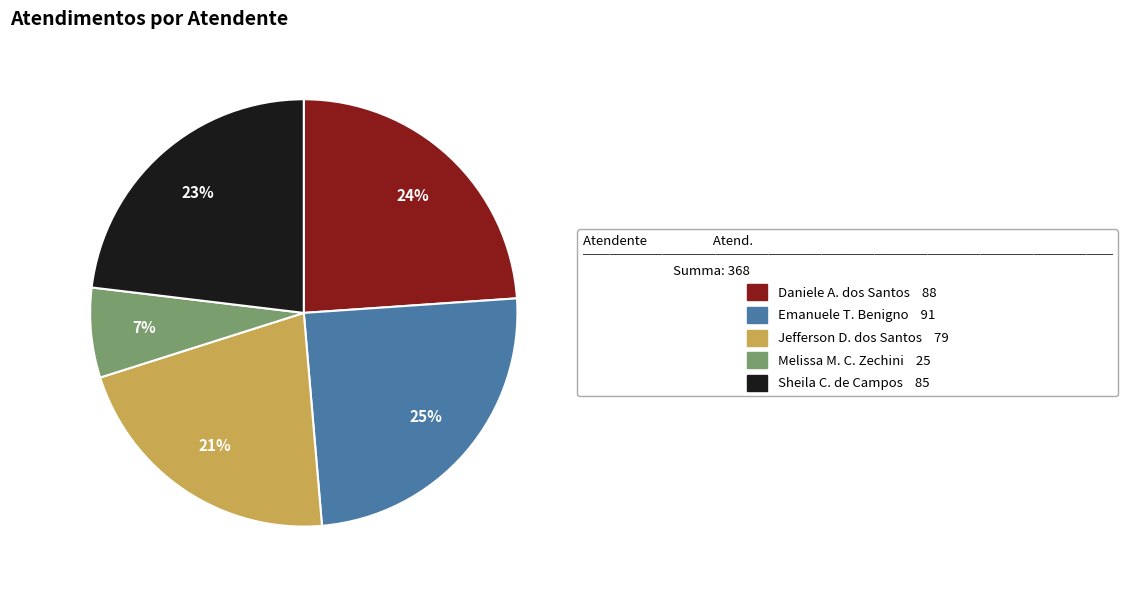

Does any single category account for the majority?

No